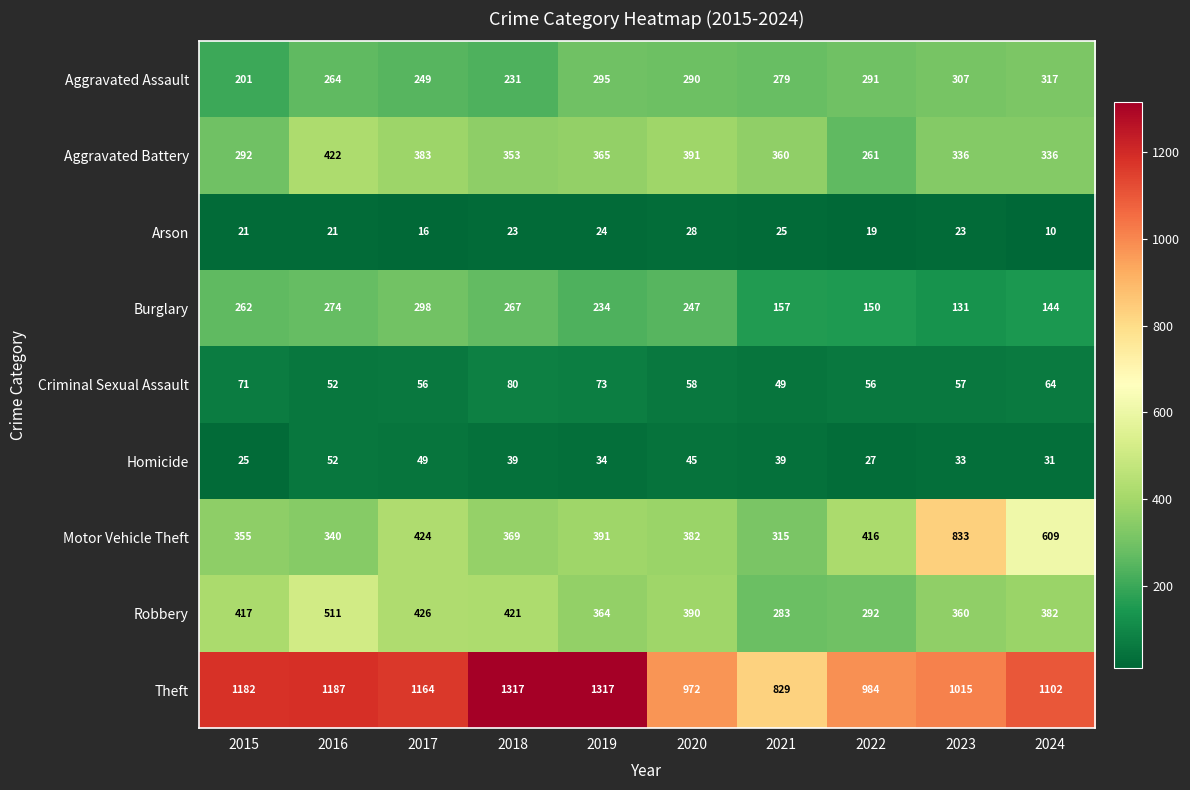

The Burglary series shows 150 at 2022. True or false?

True